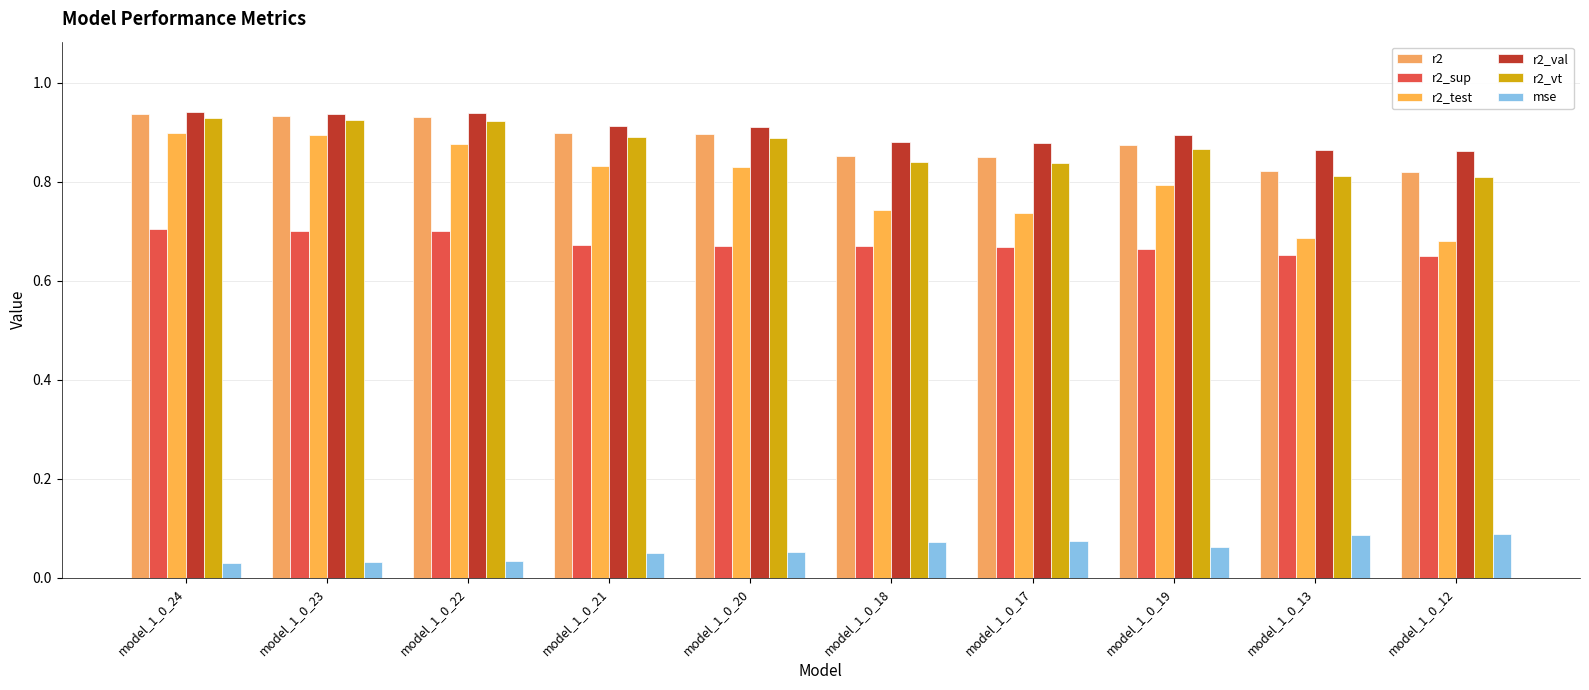

True or false: r2_test has a value of 1.1 at model_1_0_20.

False